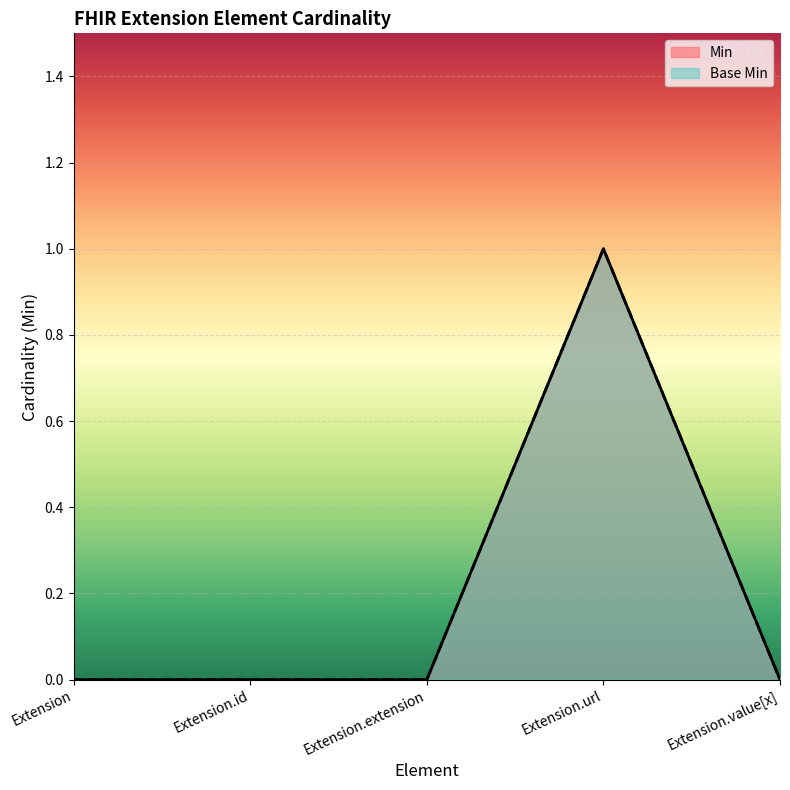

How many lines are shown in the chart?

2